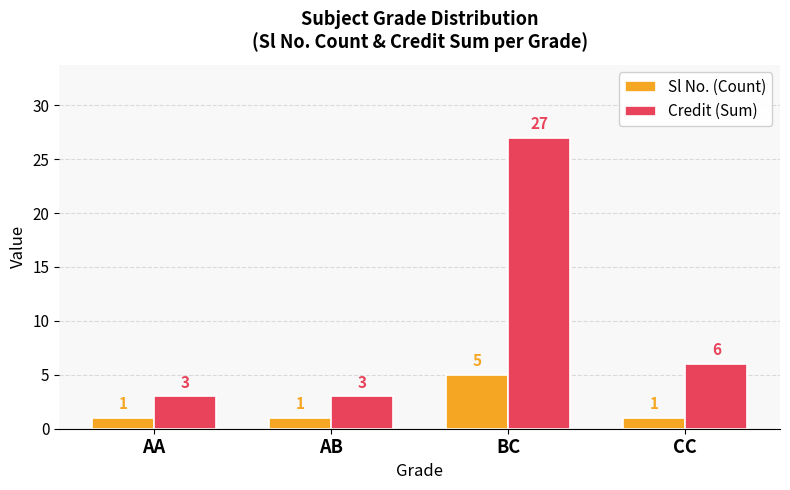

How many bars are there in each group?

2